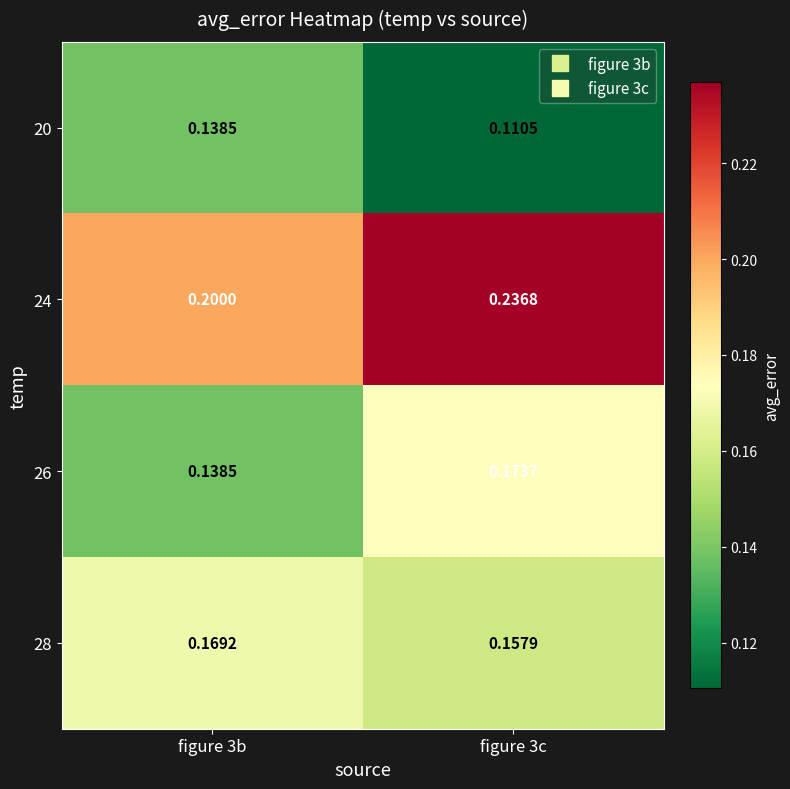

Is the value of 26 at figure 3b greater than the value of 24 at figure 3b?

No